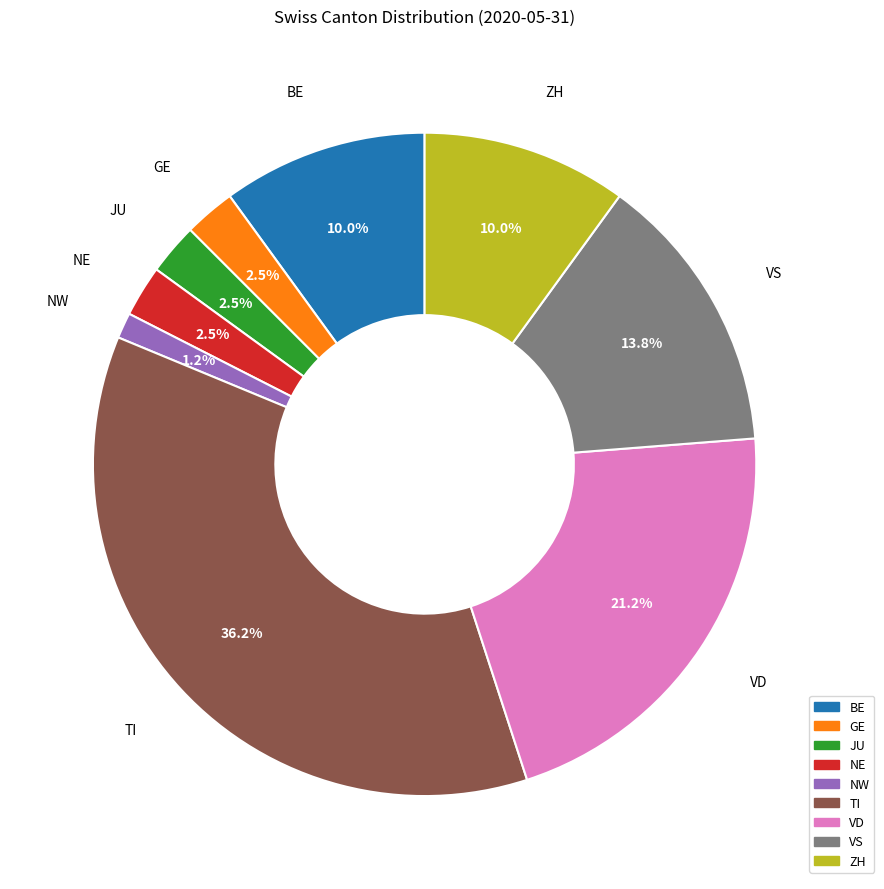

Does any single category account for the majority?

No